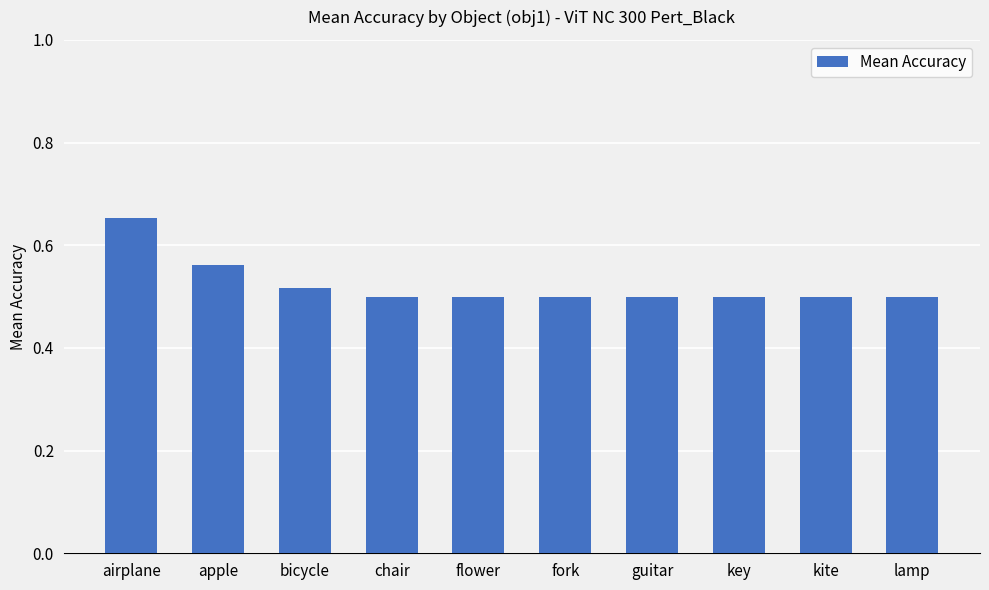

Between guitar and airplane, which is larger?

airplane